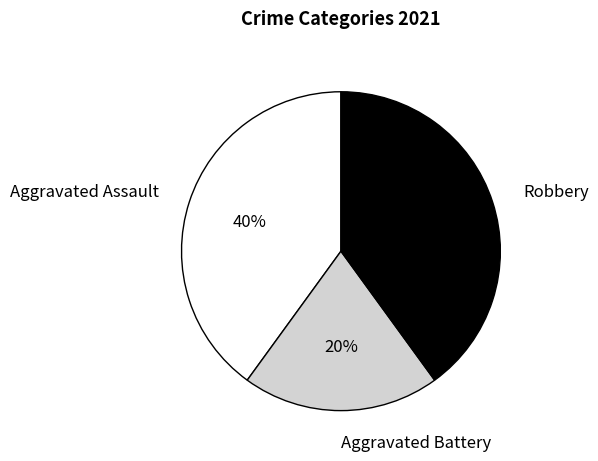

What percentage is the Aggravated Battery slice, to the nearest percent?

20%